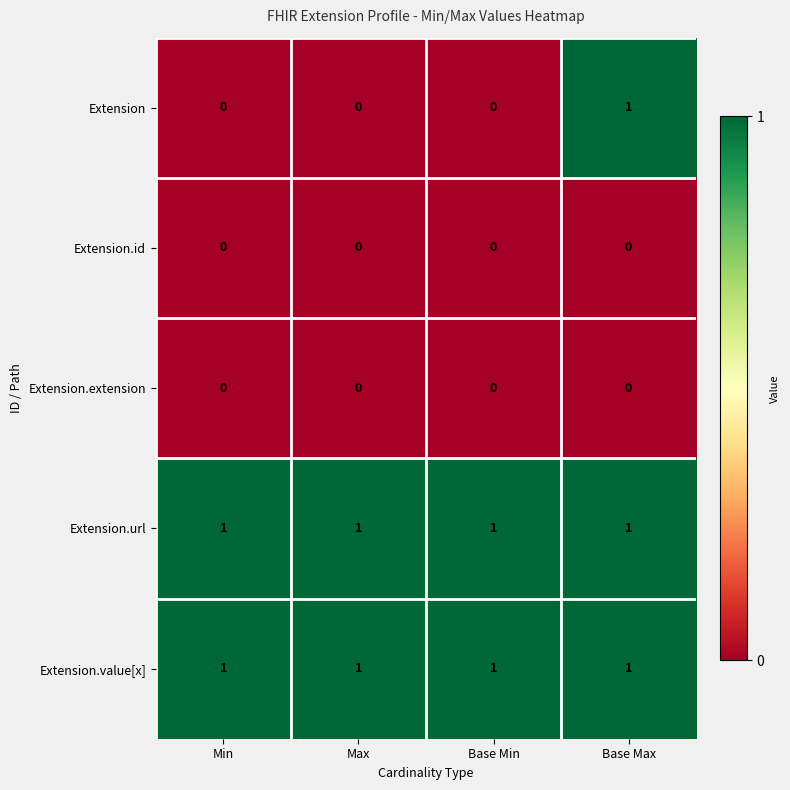

How many distinct data groups are displayed?

5